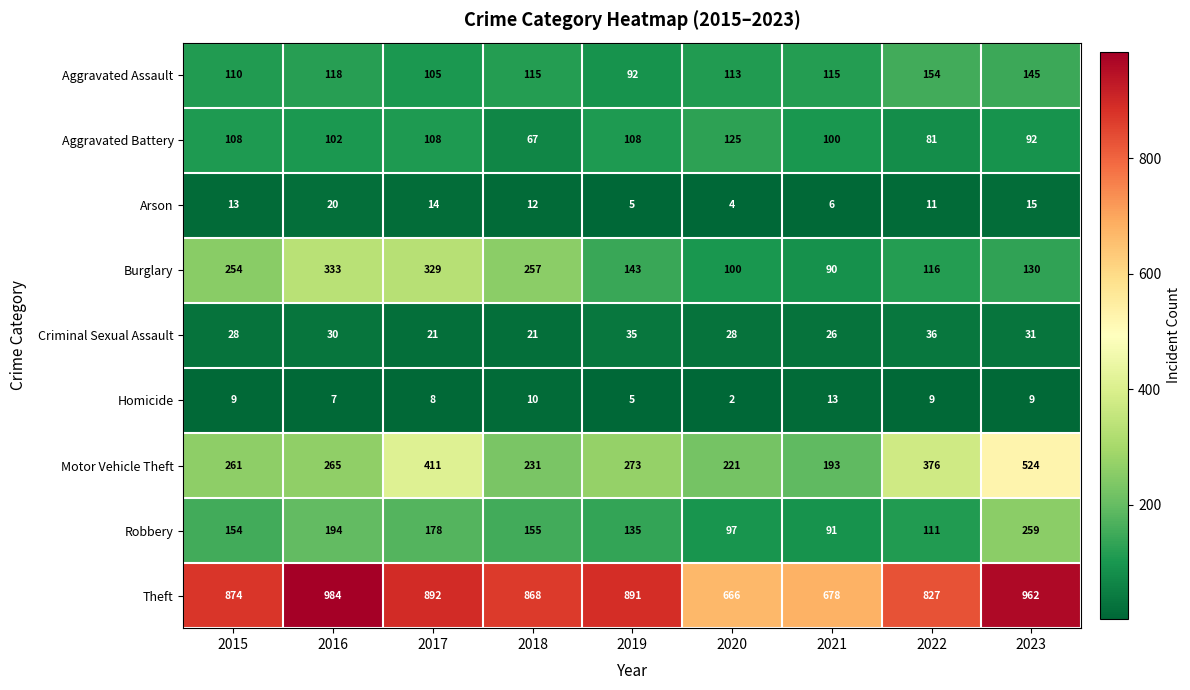

Which category has the lowest value across all series?

2020